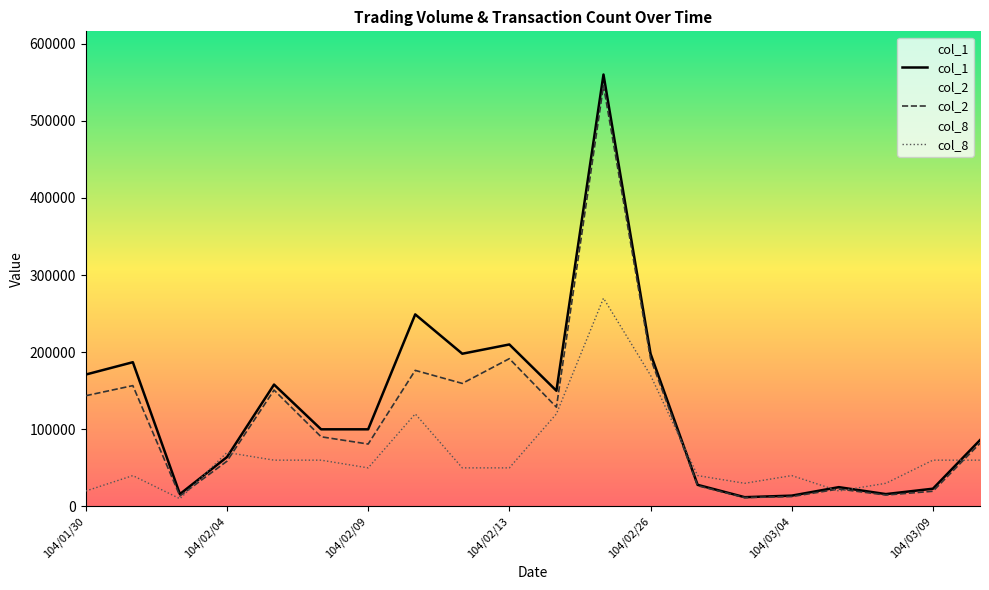

At which label does col_2 reach its peak?

104/02/25